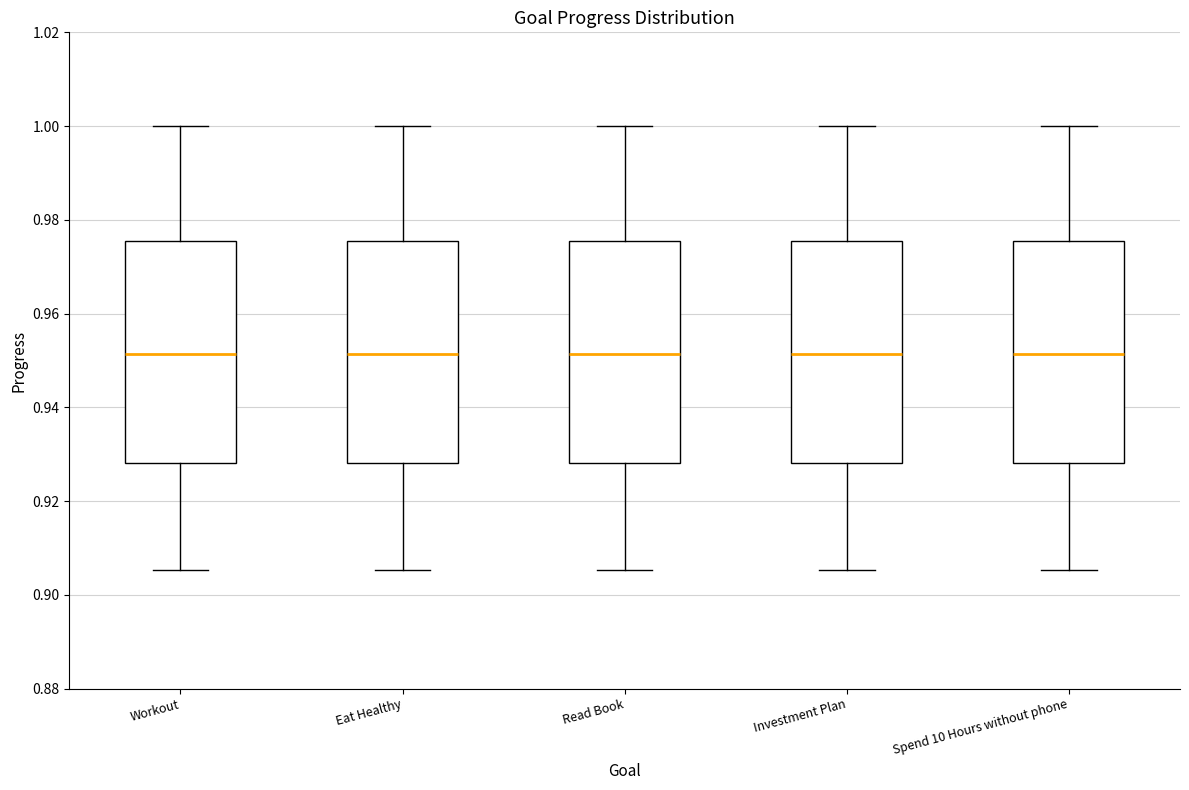

Reading left to right, read every box against the y-axis: the position of its median line, the range the box covers, and the ends of its whiskers. The values are not printed on the chart, so give them approximately, as read against the axis.

Workout: median 0.952, box 0.928 to 0.976, whiskers 0.906 to 1.000
Eat Healthy: median 0.952, box 0.928 to 0.976, whiskers 0.906 to 1.000
Read Book: median 0.952, box 0.928 to 0.976, whiskers 0.906 to 1.000
Investment Plan: median 0.952, box 0.928 to 0.976, whiskers 0.906 to 1.000
Spend 10 Hours without phone: median 0.952, box 0.928 to 0.976, whiskers 0.906 to 1.000